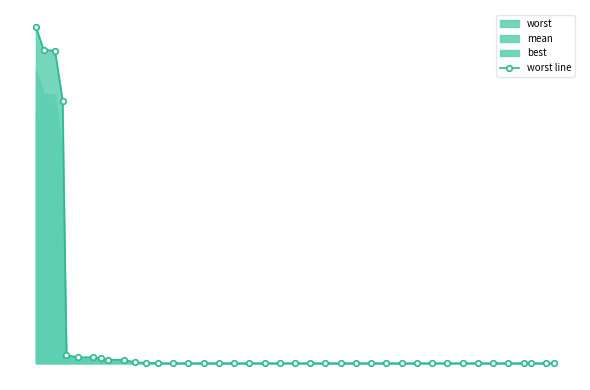

What is the difference between the maximum and minimum values?

3.8